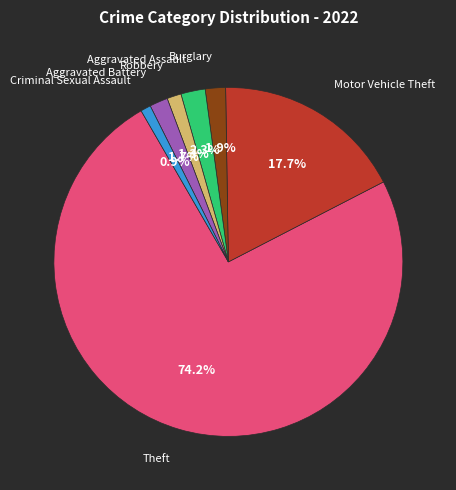

Is there a majority slice in this chart?

Yes